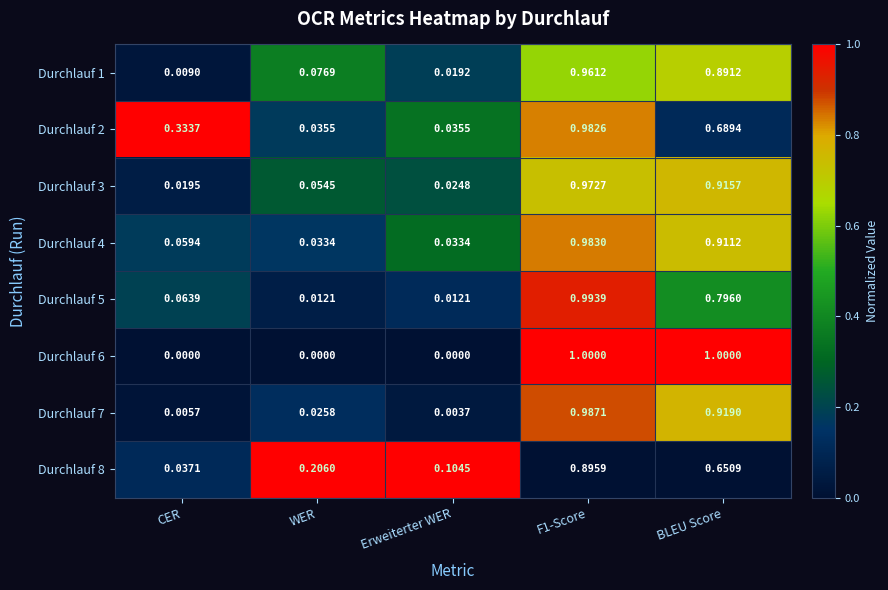

Is the value of Durchlauf 6 at Erweiterter WER greater than the value of Durchlauf 8 at BLEU Score?

No